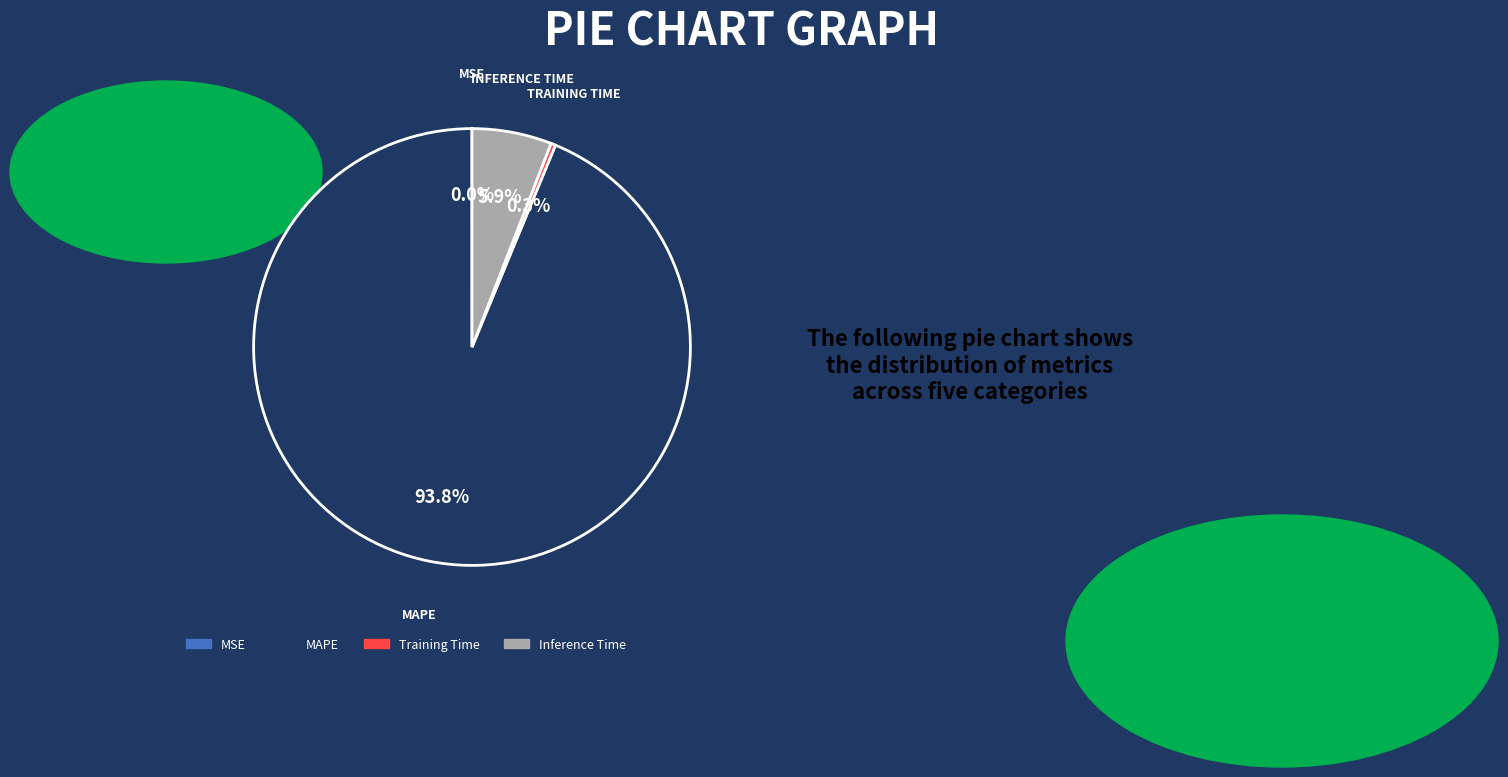

Is there any slice that represents more than half of the pie?

Yes